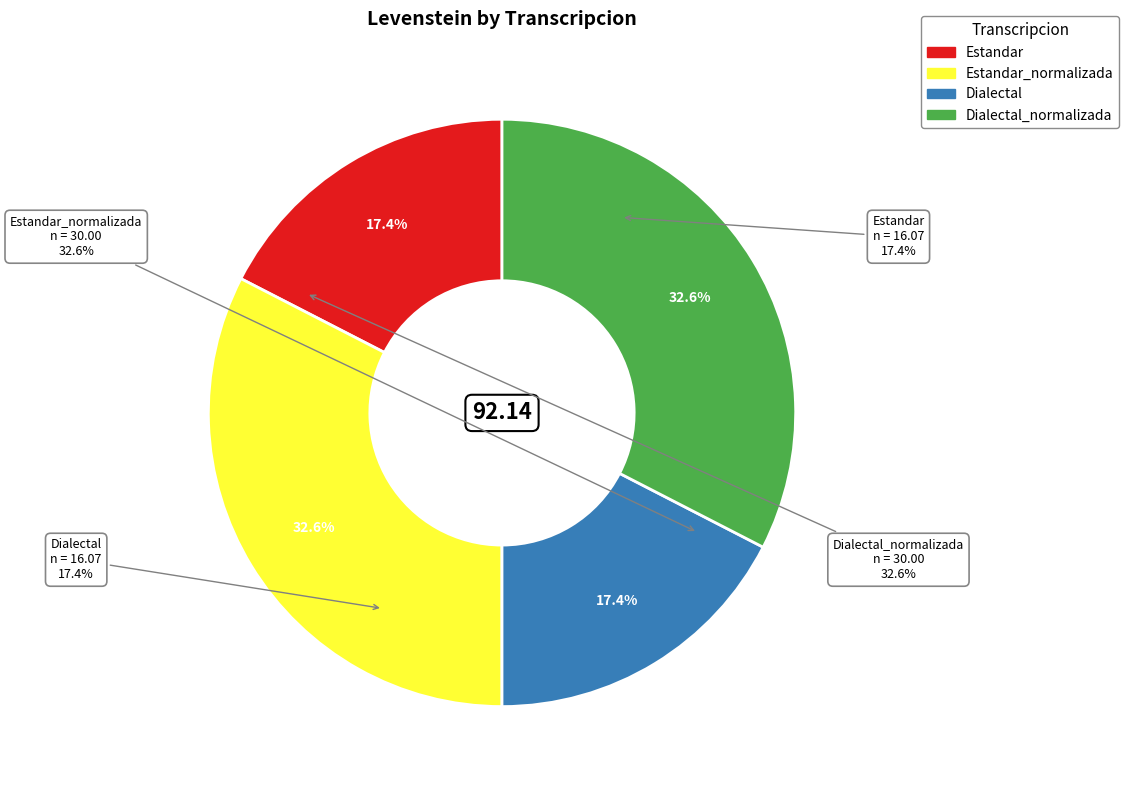

Count the number of slices in the pie.

4